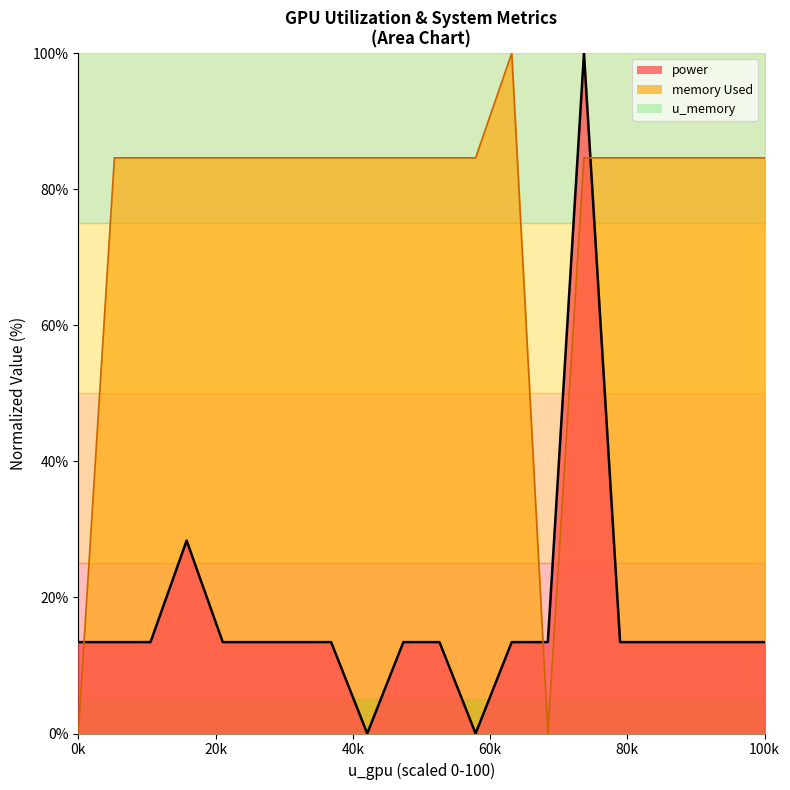

How many data points in power are above 13?

18